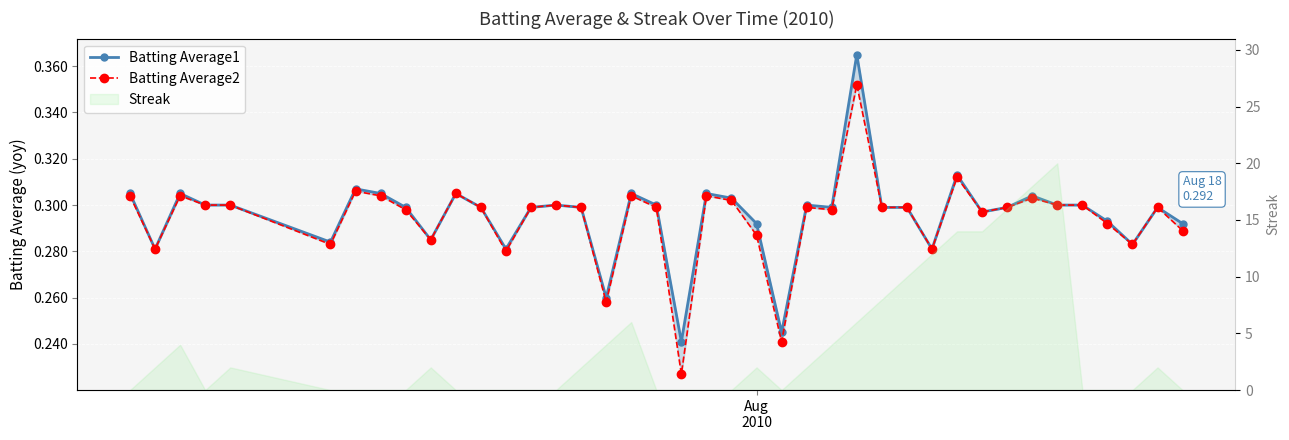

Is the value of Batting Average2 at 27 greater than the value of Batting Average1 at 10?

No